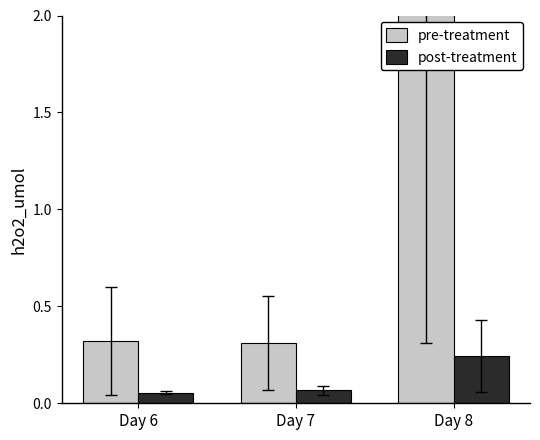

At how many categories does at least one series exceed 0?

3